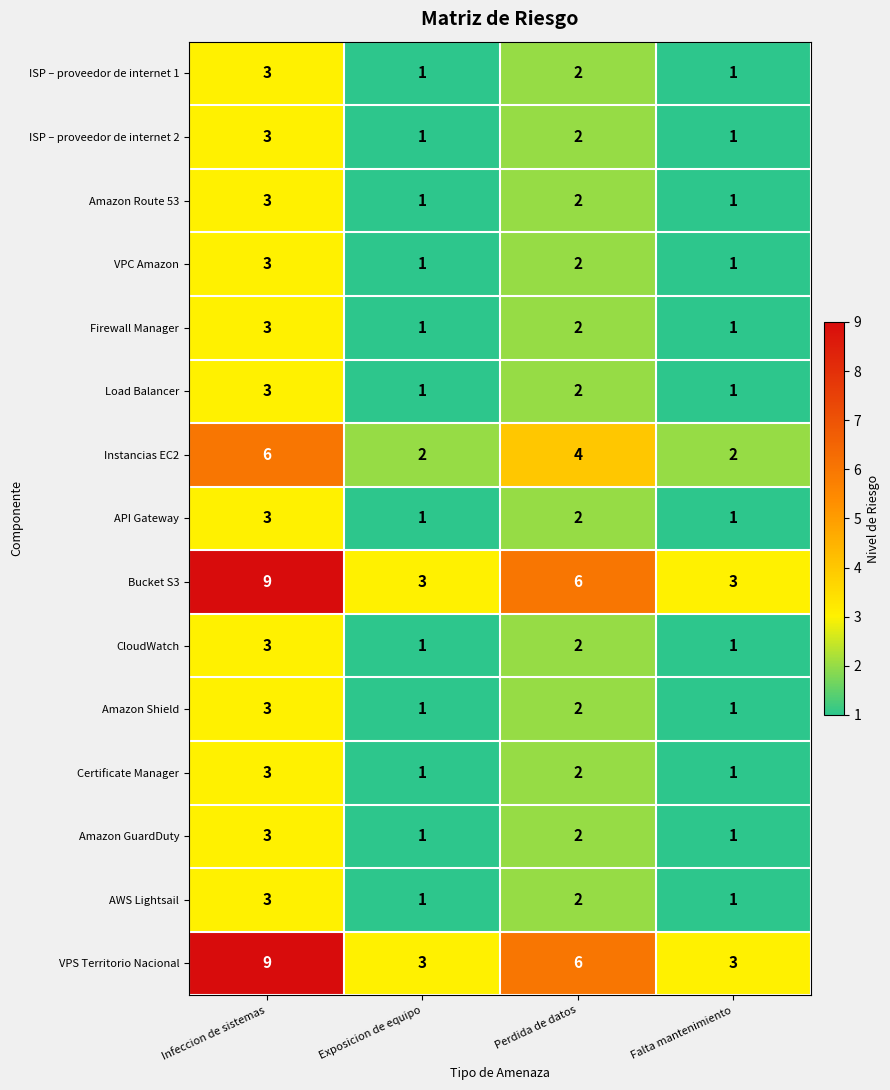

What is the sum of the Bucket S3 values at Falta mantenimiento and Perdida de datos?

9